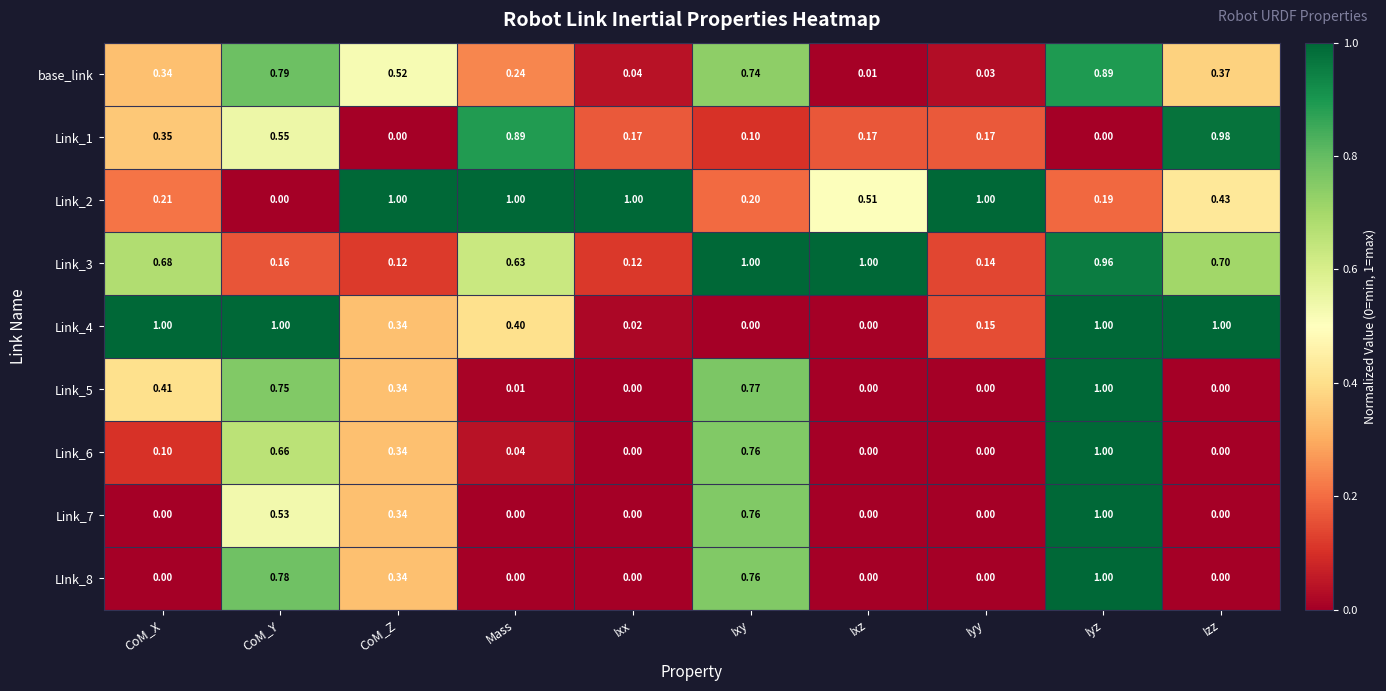

At which category is the sum across all series the highest?

Iyz